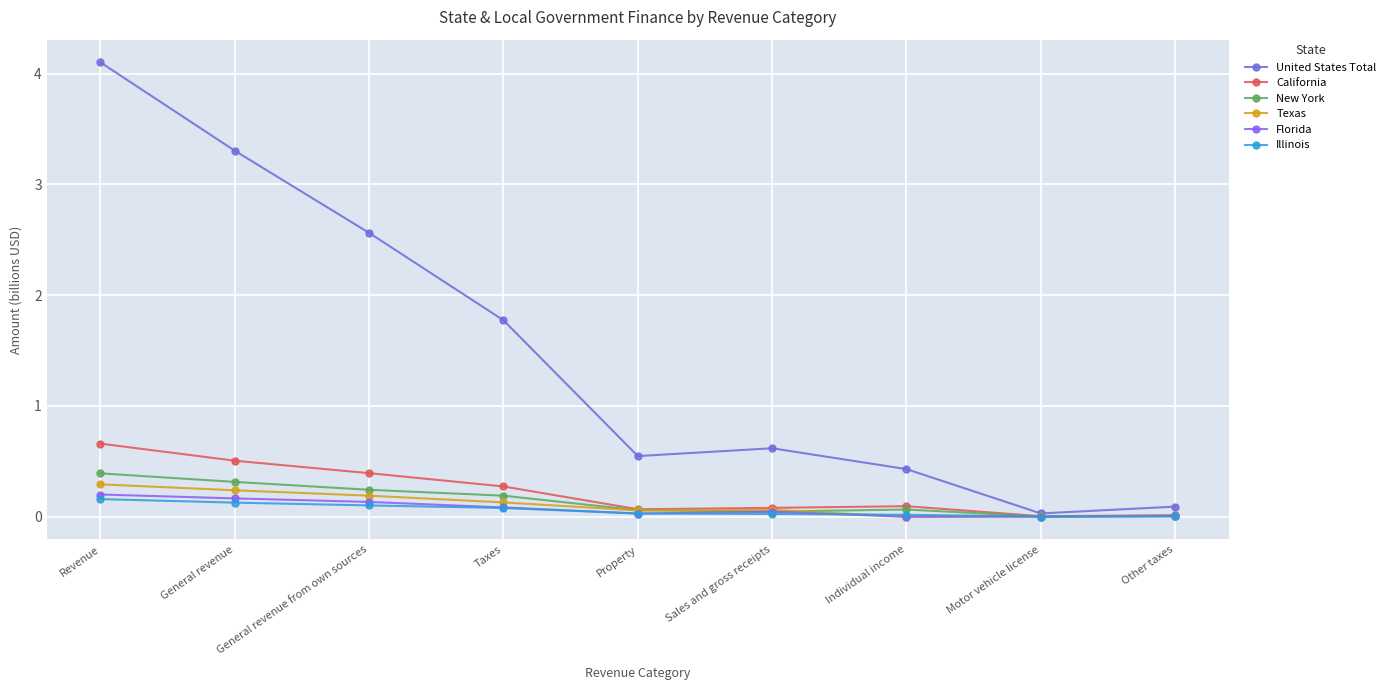

Does the chart display data point markers on the line(s)?

Yes